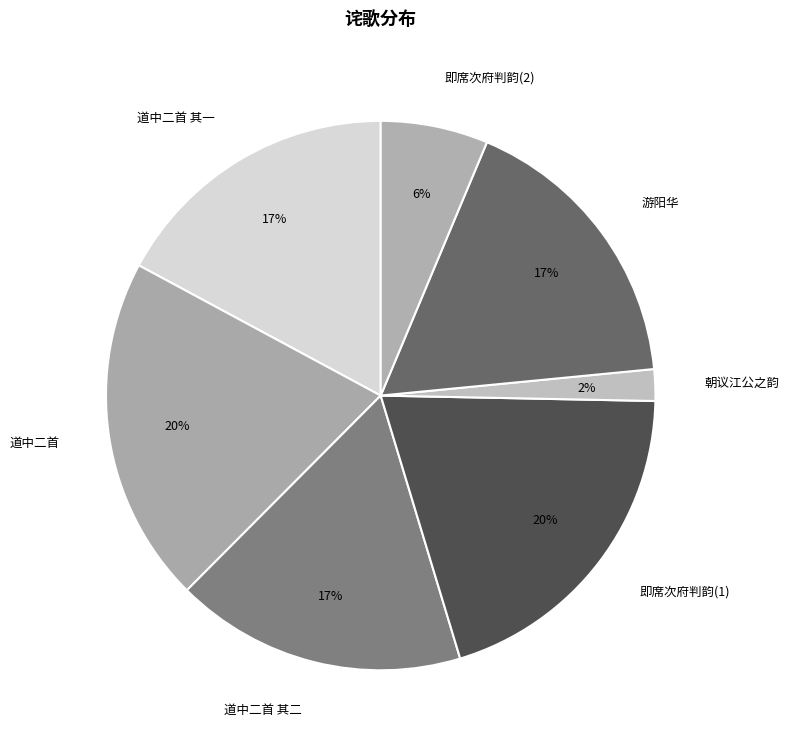

Which has a higher value, 即席次府判韵(1) or 游阳华?

即席次府判韵(1)